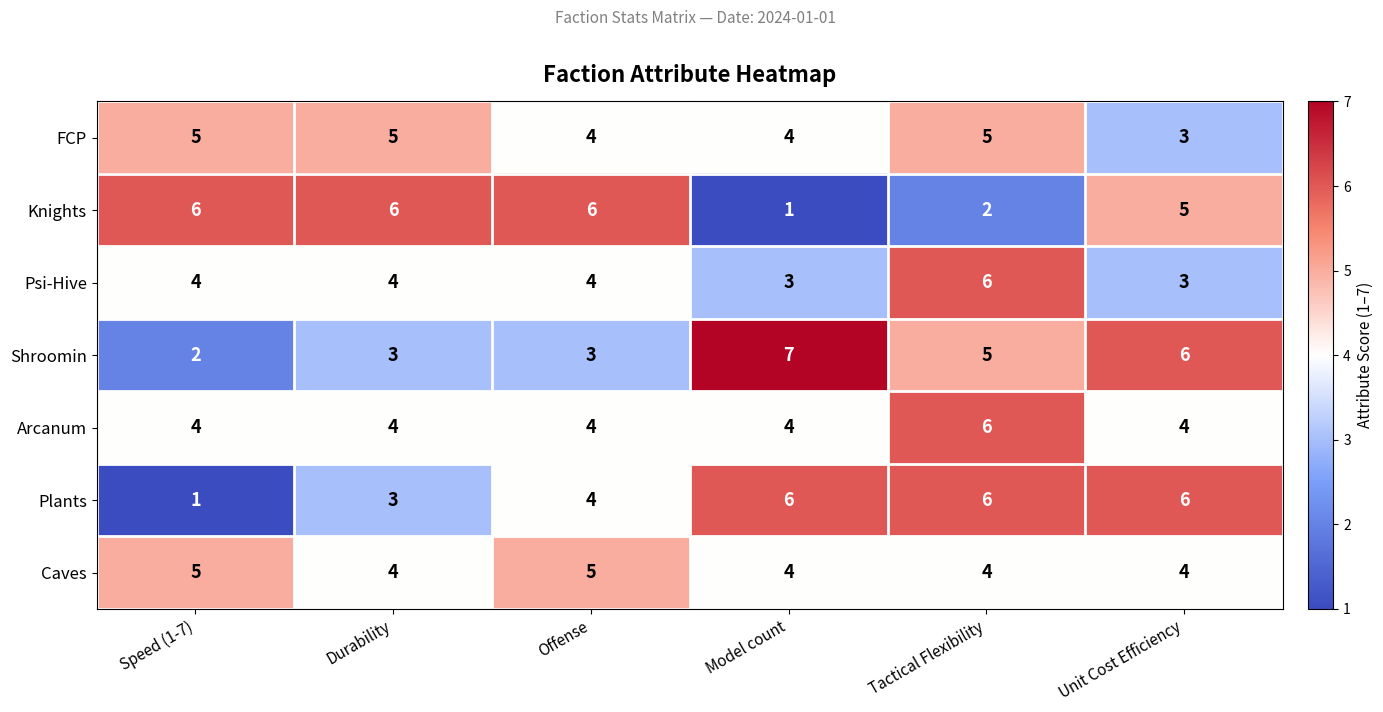

What is the greatest value displayed?

7